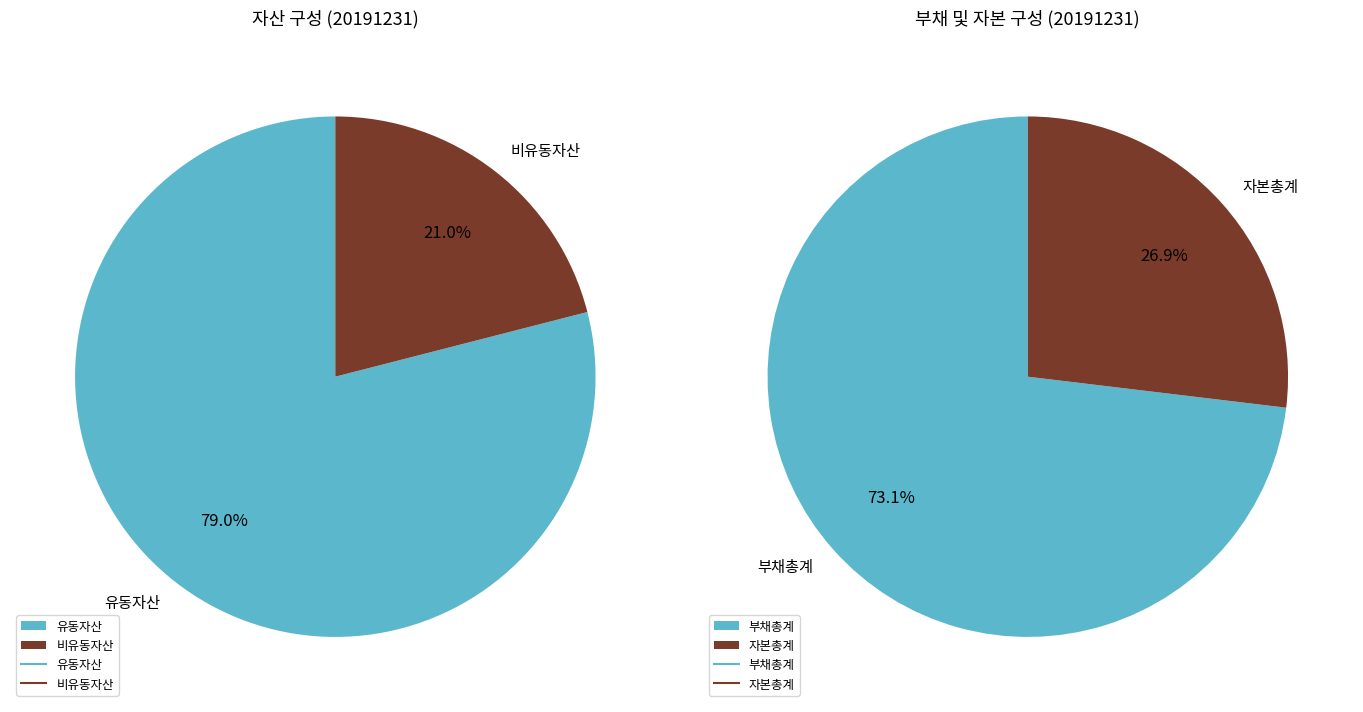

What is the smallest slice in the pie chart?

비유동자산